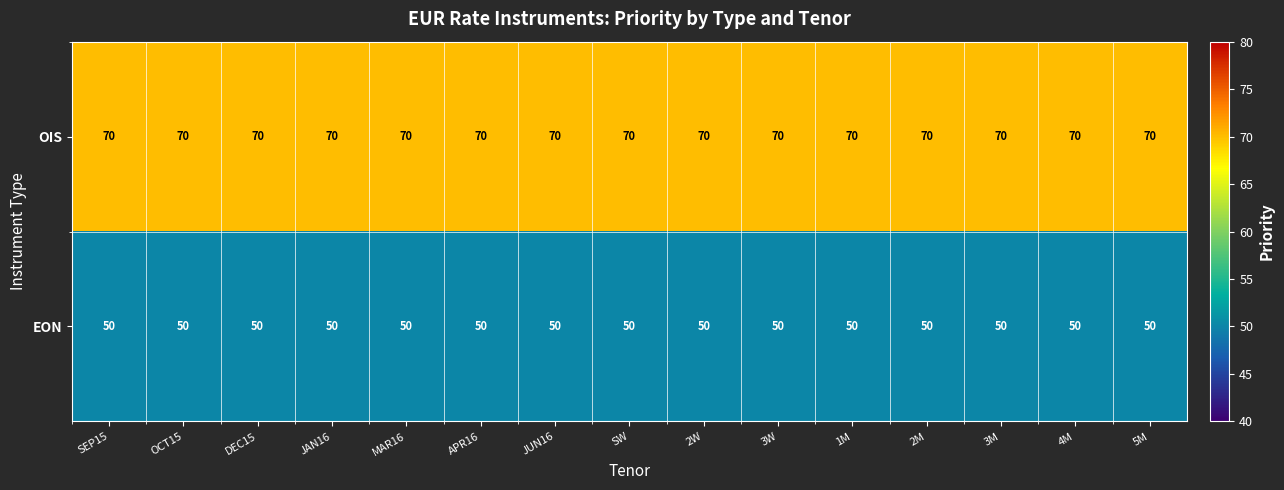

Which series has the largest total across all categories?

OIS